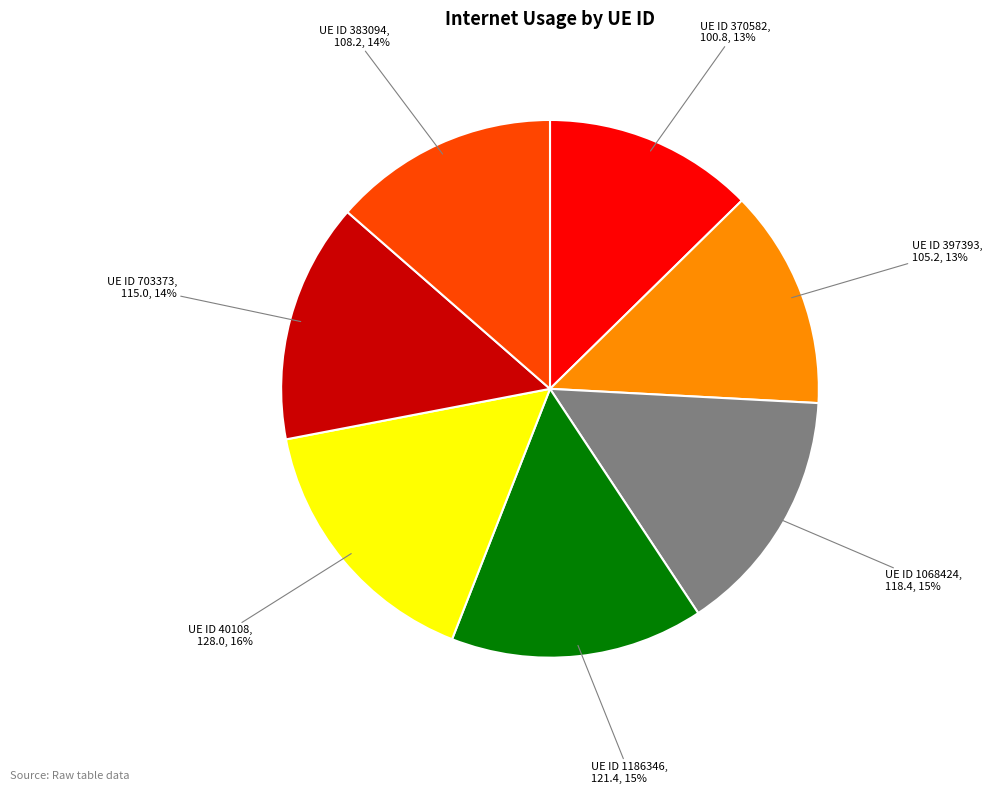

Which has a higher value, UE ID 370582 or UE ID 1068424?

UE ID 1068424